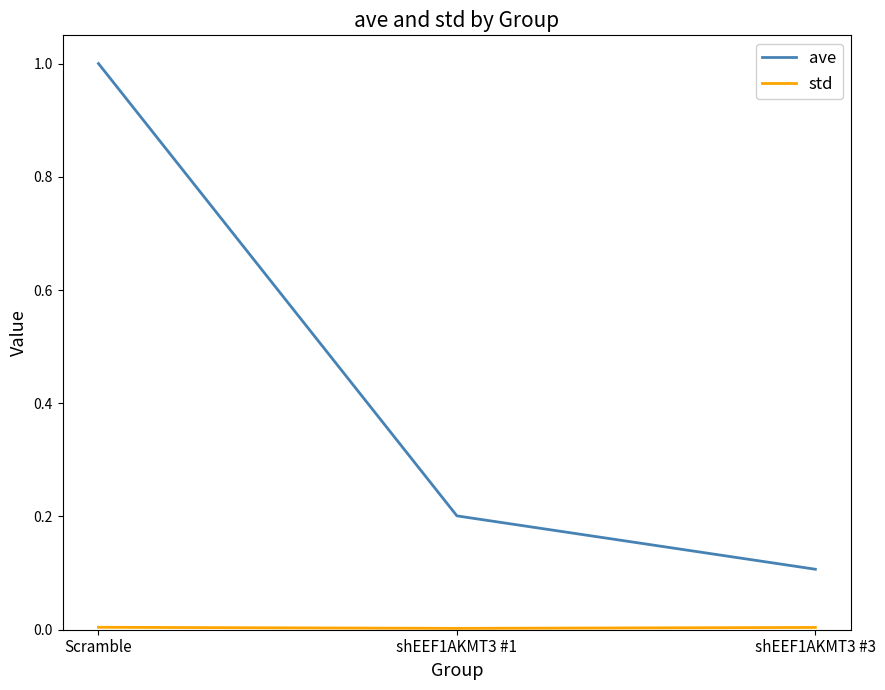

How many series are shown in this chart?

2